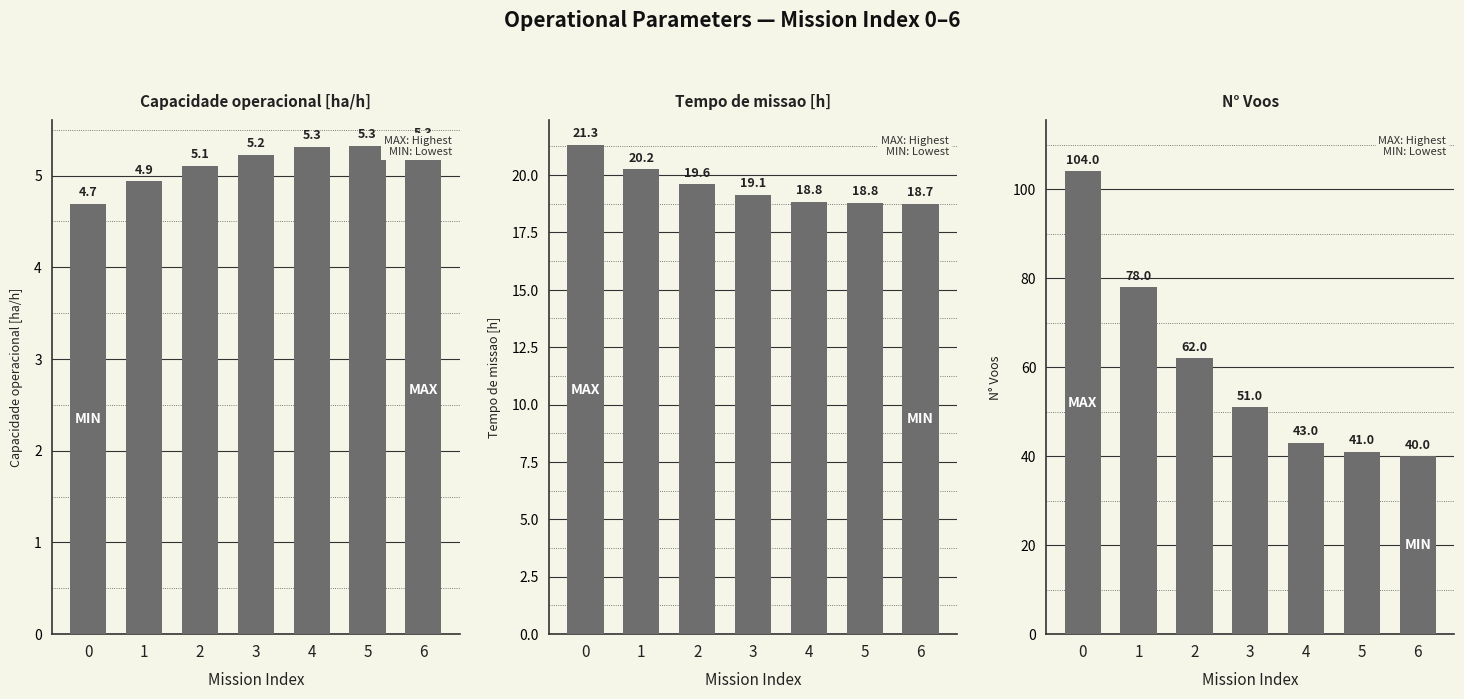

Reading left to right, list all the values displayed in this chart.

Capacidade operacional [ha/h]: 4.7	4.9	5.1	5.2	5.3	5.3	5.3
Tempo de missao [h]: 21.3	20.2	19.6	19.1	18.8	18.8	18.7
N° Voos: 104.0	78.0	62.0	51.0	43.0	41.0	40.0